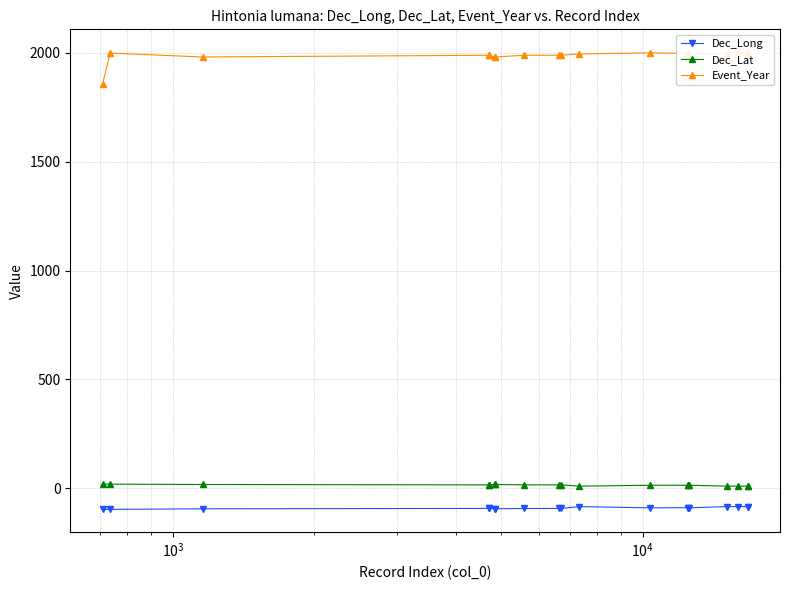

What are all the series names shown in the legend?

Dec_Long, Dec_Lat, Event_Year